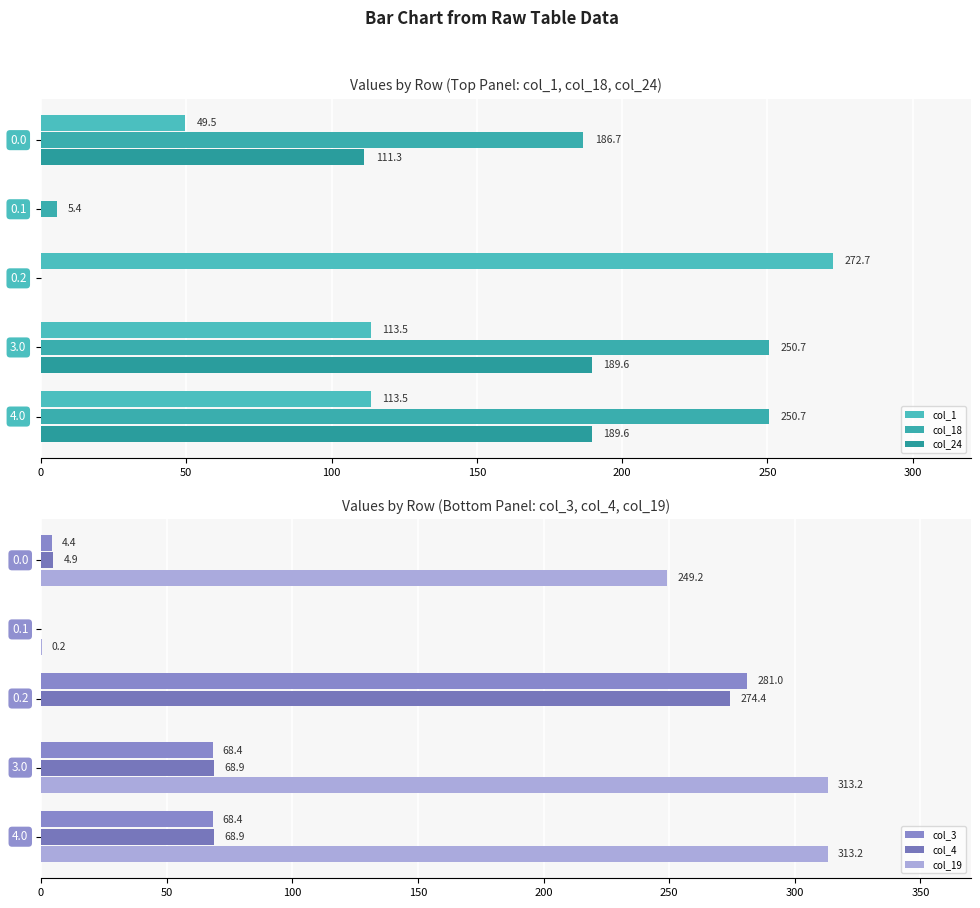

How many values in the col_24 series exceed 111?

3